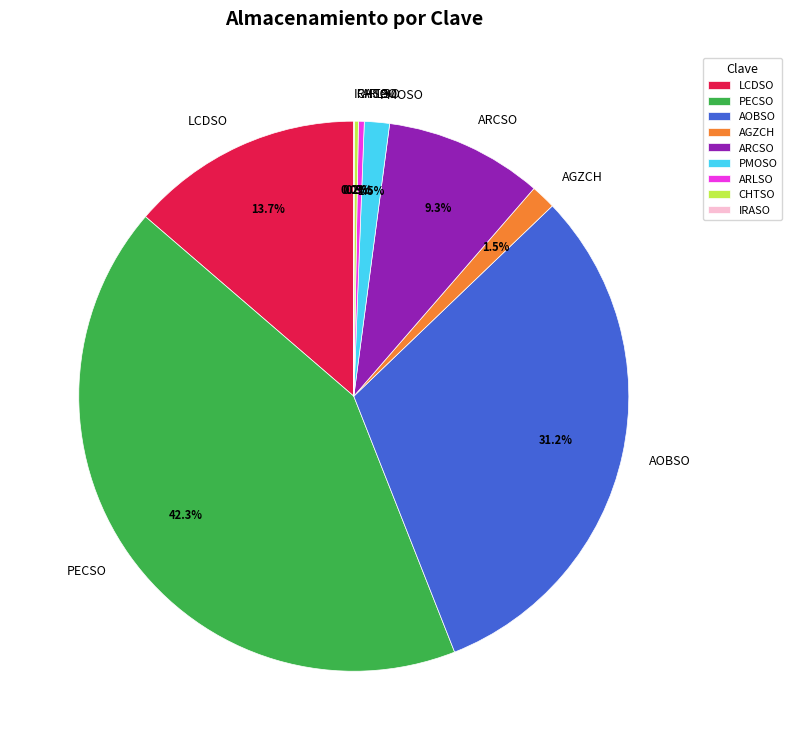

What is the largest slice in the pie chart?

PECSO